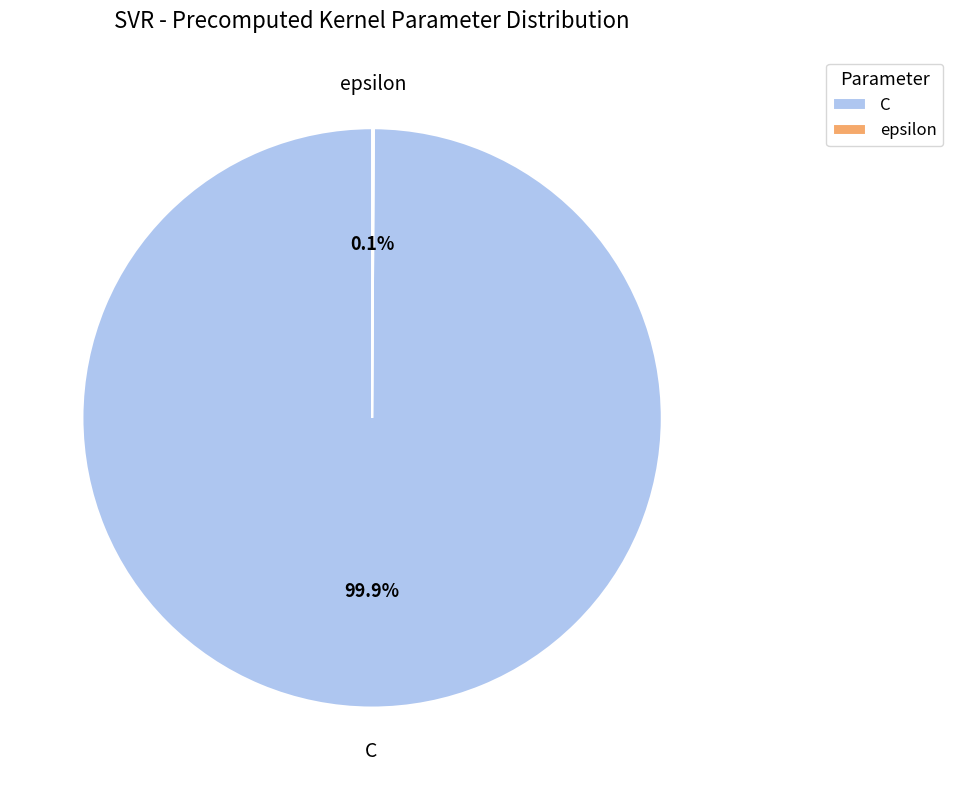

Does any single category account for the majority?

Yes